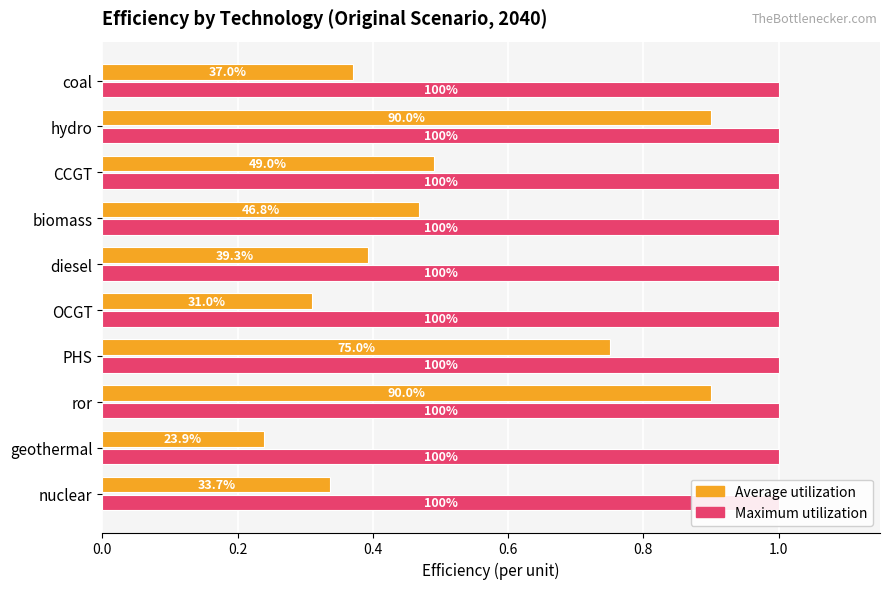

What is the highest value of the Average utilization series?

0.9